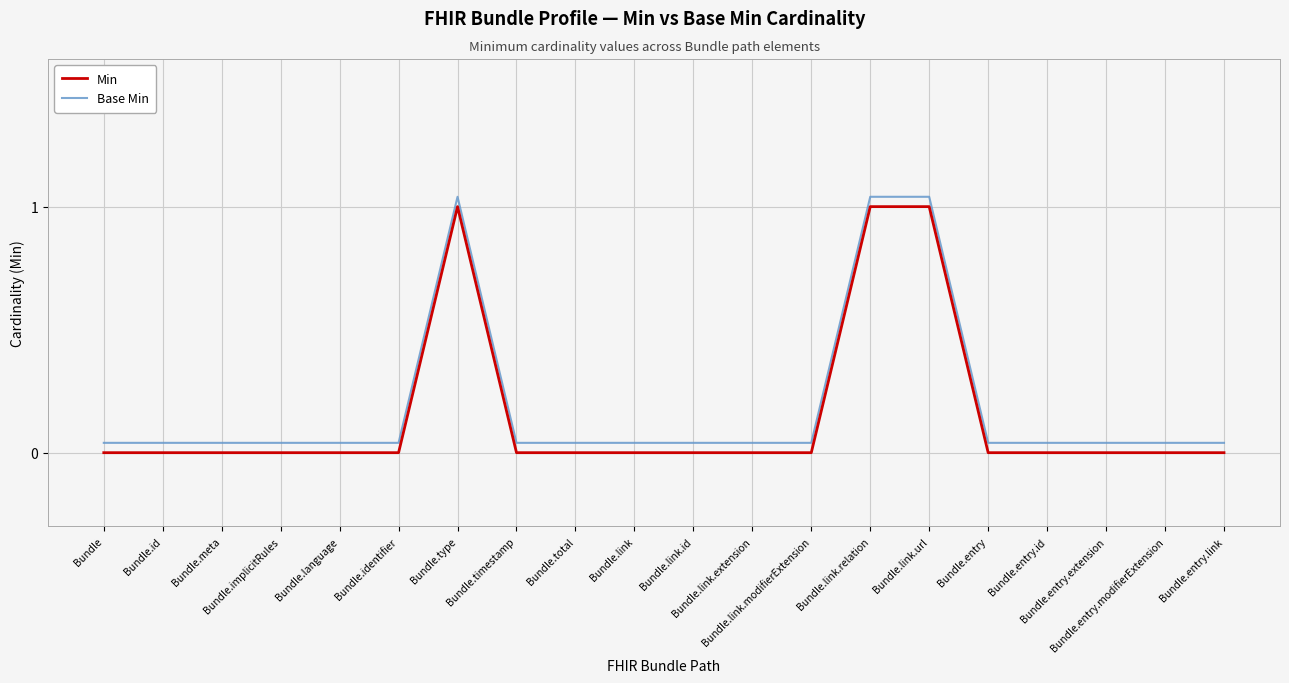

True or false: Min and Base Min intersect in this chart.

False